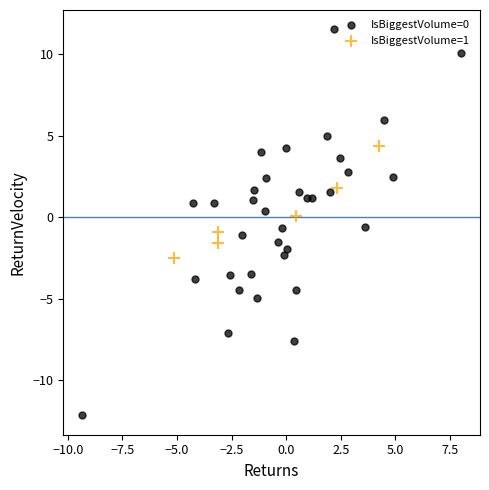

What are all the series names shown in the legend?

IsBiggestVolume=0, IsBiggestVolume=1